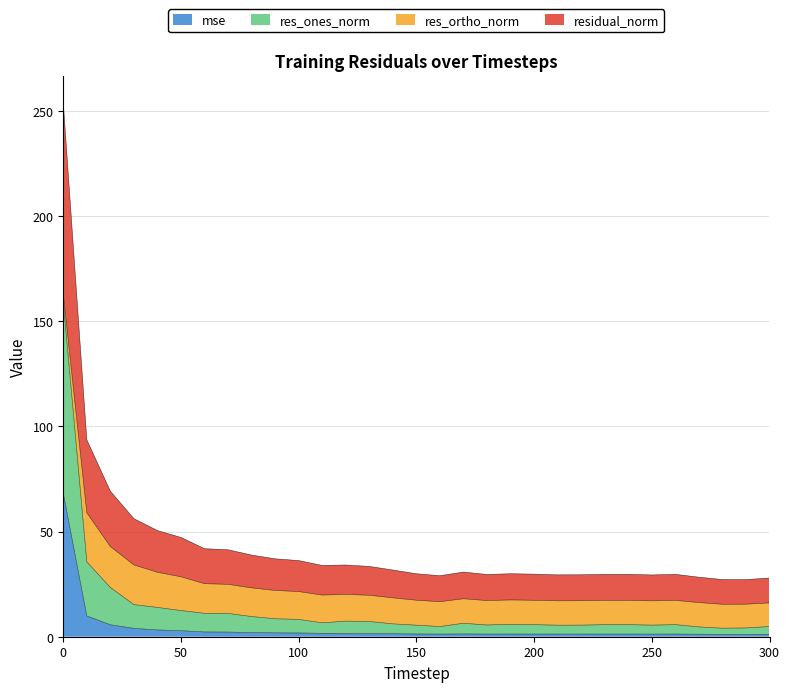

At which category does res_ones_norm reach its first local peak?

120